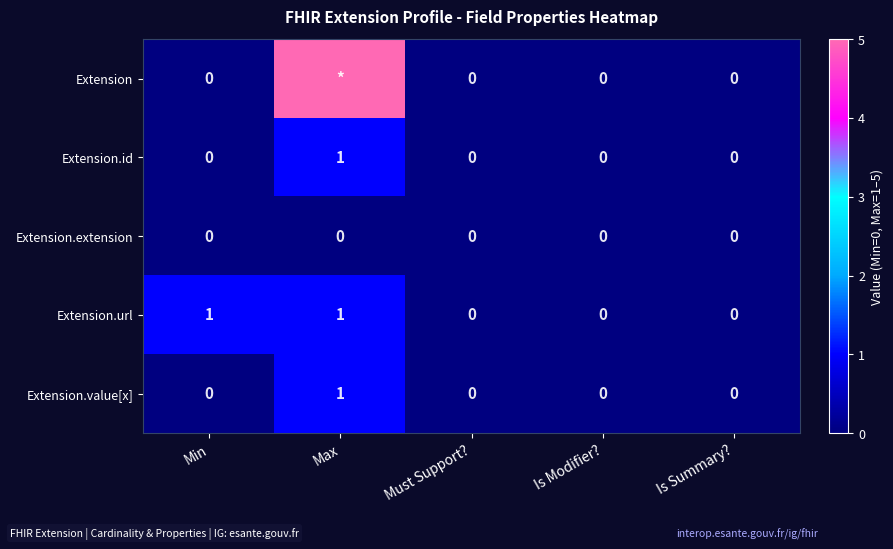

The value of Extension.url at Min is 1. True or false?

True